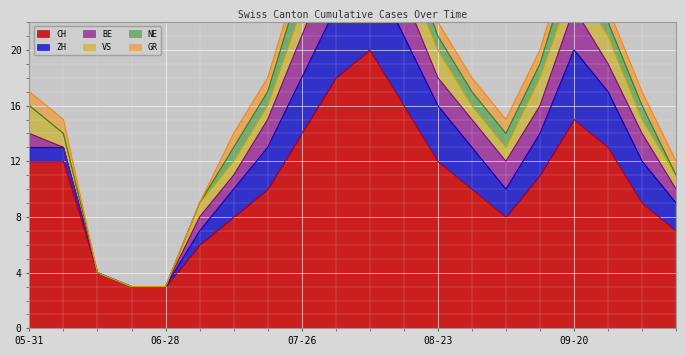

The BE series shows 1 at 2020-07-12. True or false?

True